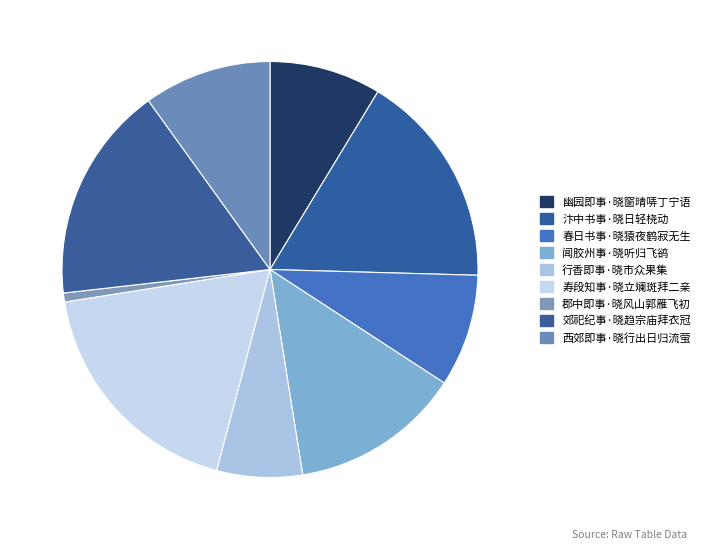

Which slice is the smallest?

郡中即事·晓风山郭雁飞初